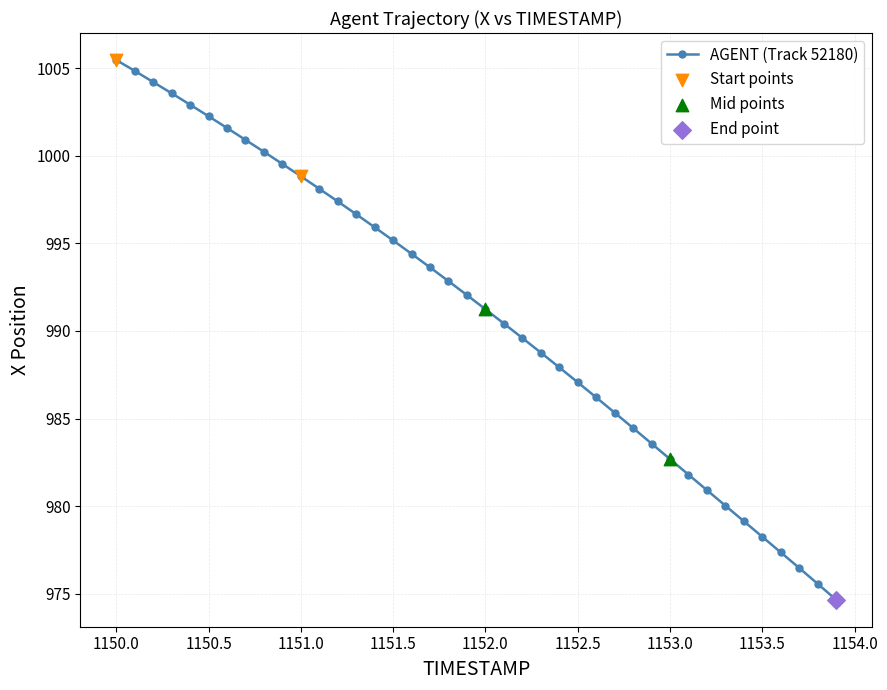

What is the sum of all values?

39642.1